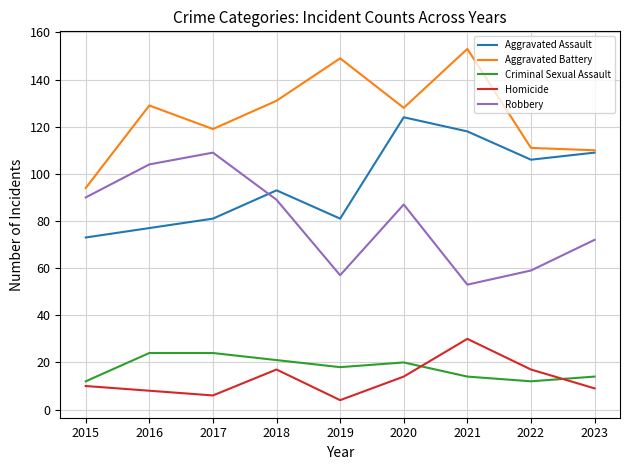

At which label does Robbery reach its peak?

2017